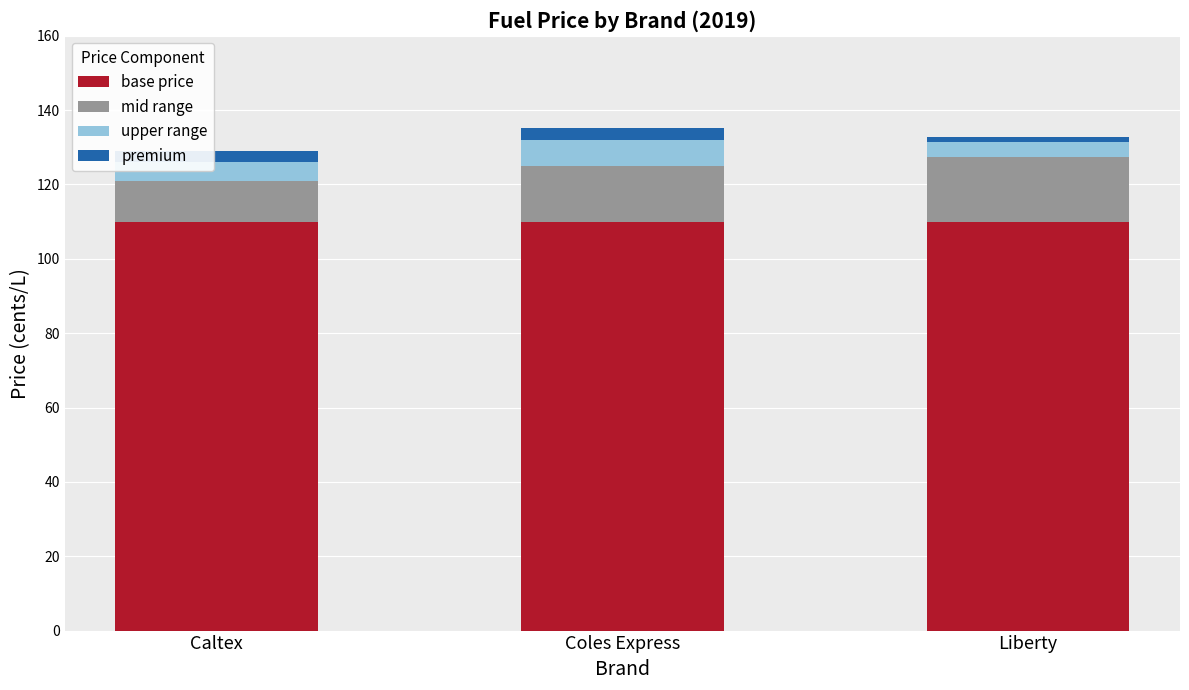

The base price series shows 184.6 at Liberty. True or false?

False